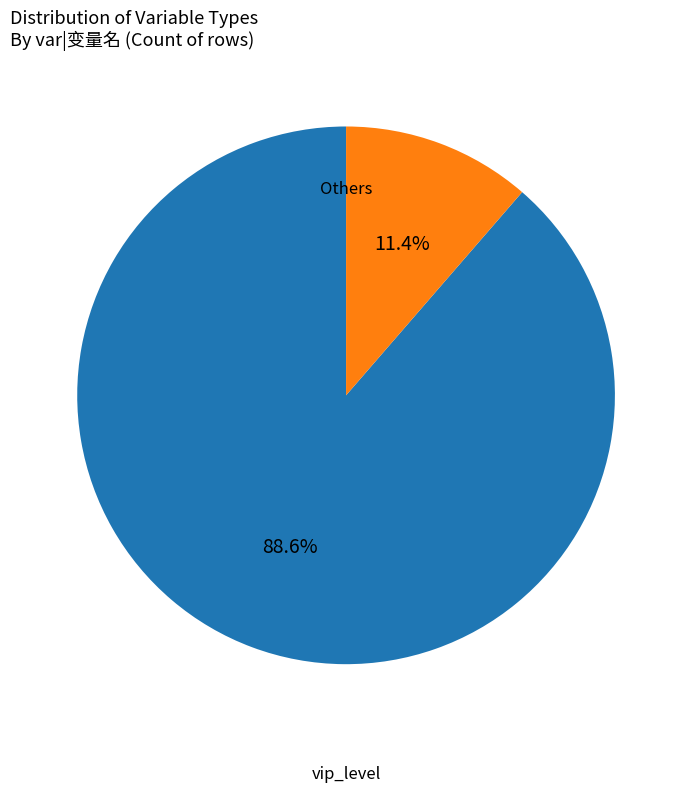

How many slices are in this pie chart?

2